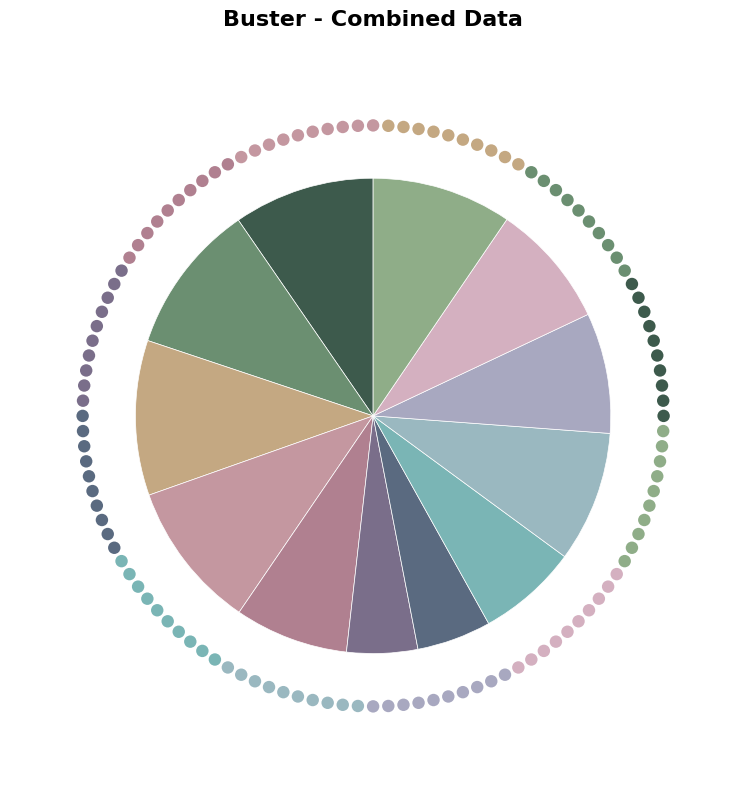

Which slice is the smallest?

6